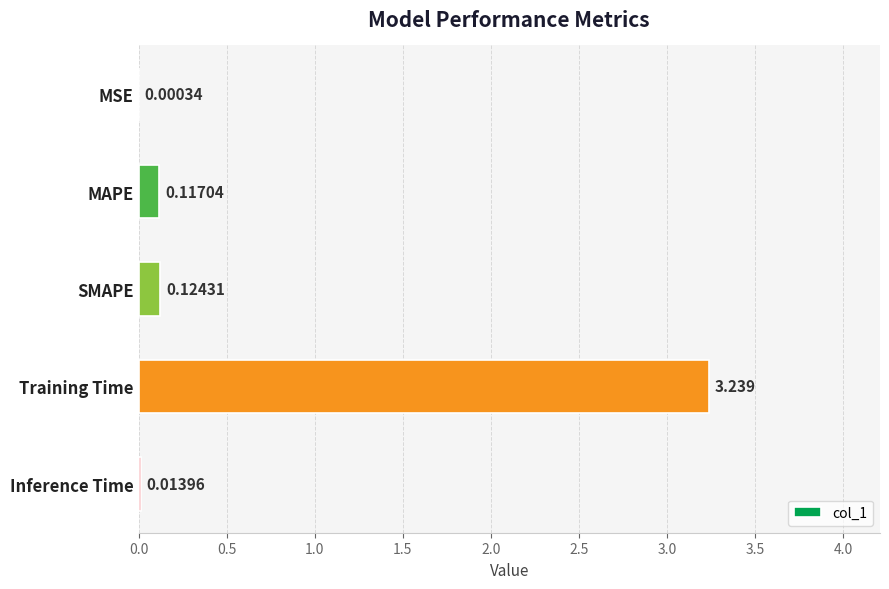

At which category does the chart reach its peak across all series?

Training Time